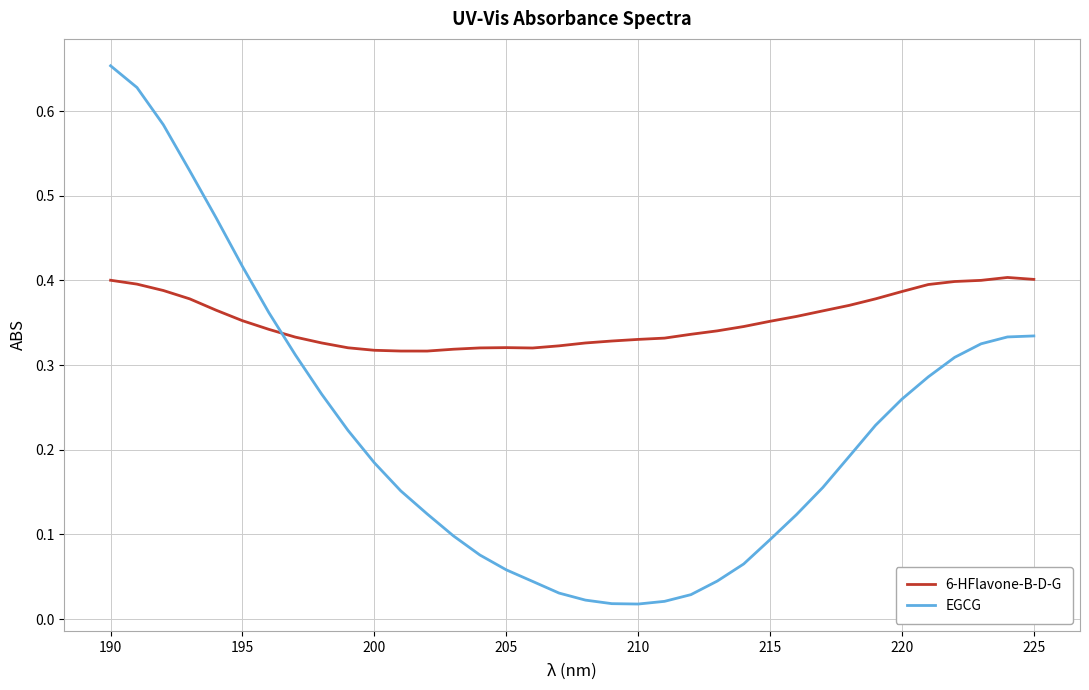

Is this an area chart (filled region under the line)?

No